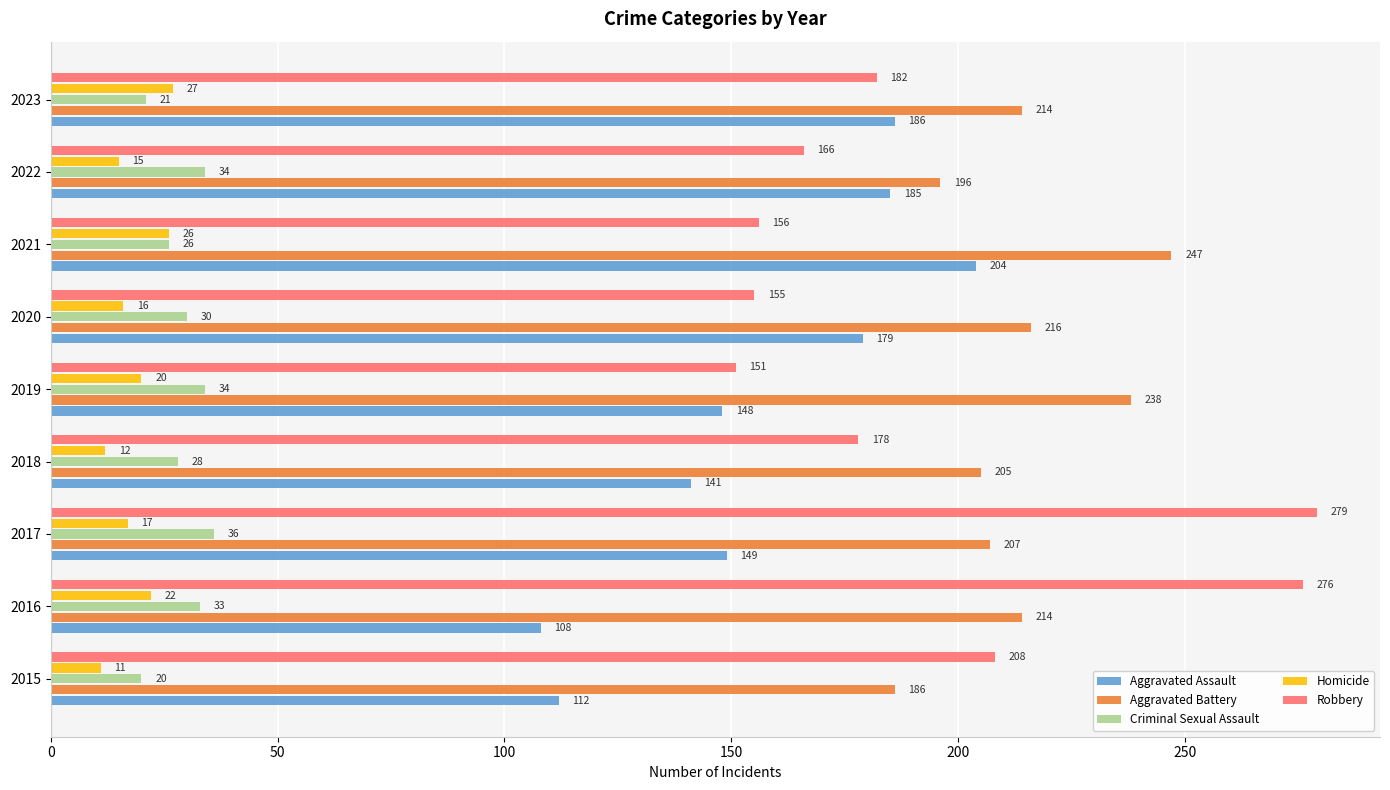

What is the difference between the second highest and second lowest values in the Robbery series?

121